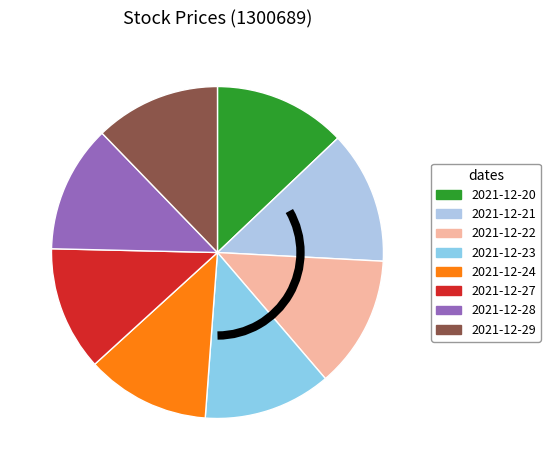

To the nearest percent, what is the difference between the 2021-12-22 and 2021-12-24 slice percentages?

1%